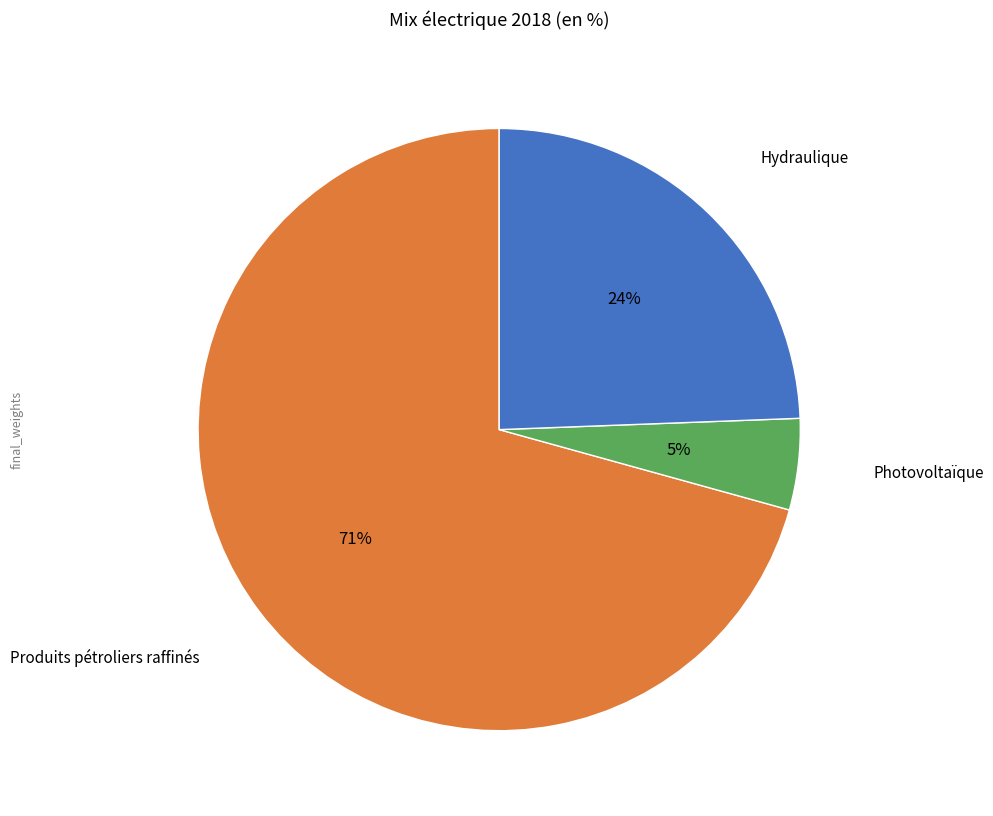

Is there a majority slice in this chart?

Yes